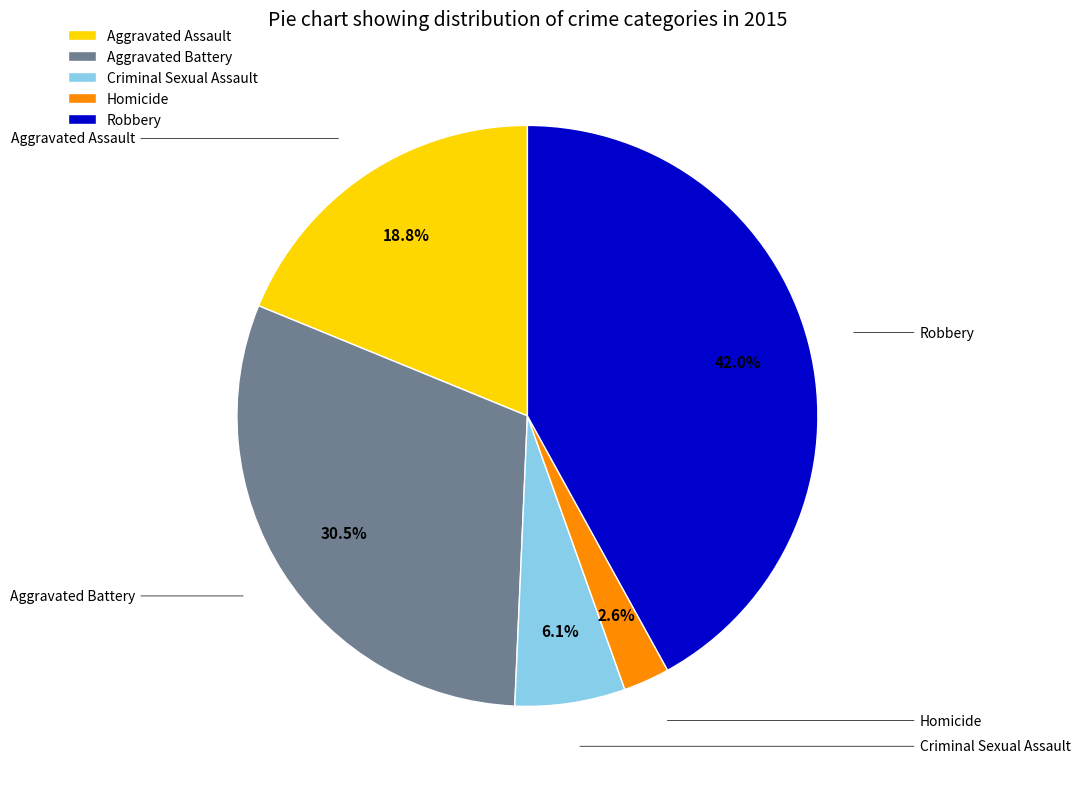

Between Criminal Sexual Assault and Homicide, which is larger?

Criminal Sexual Assault